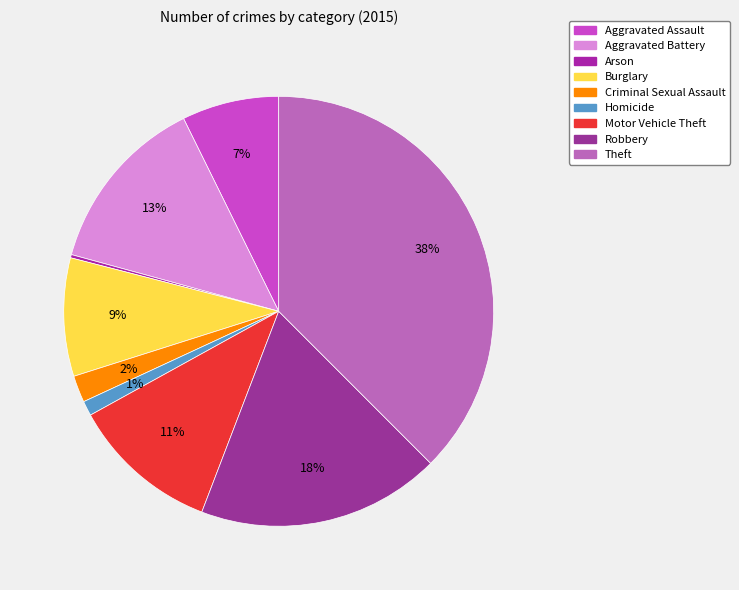

What percentage do Criminal Sexual Assault and Homicide together represent?

3.1%